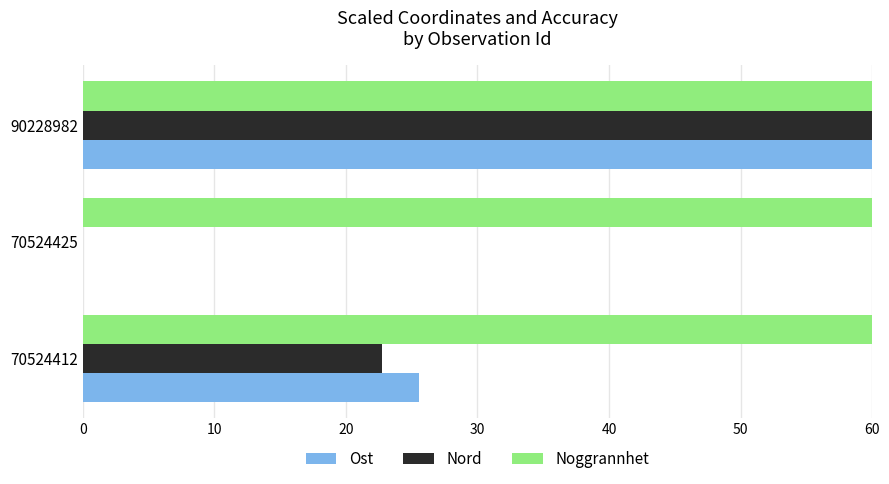

What is the average value of the Nord series?

27.6